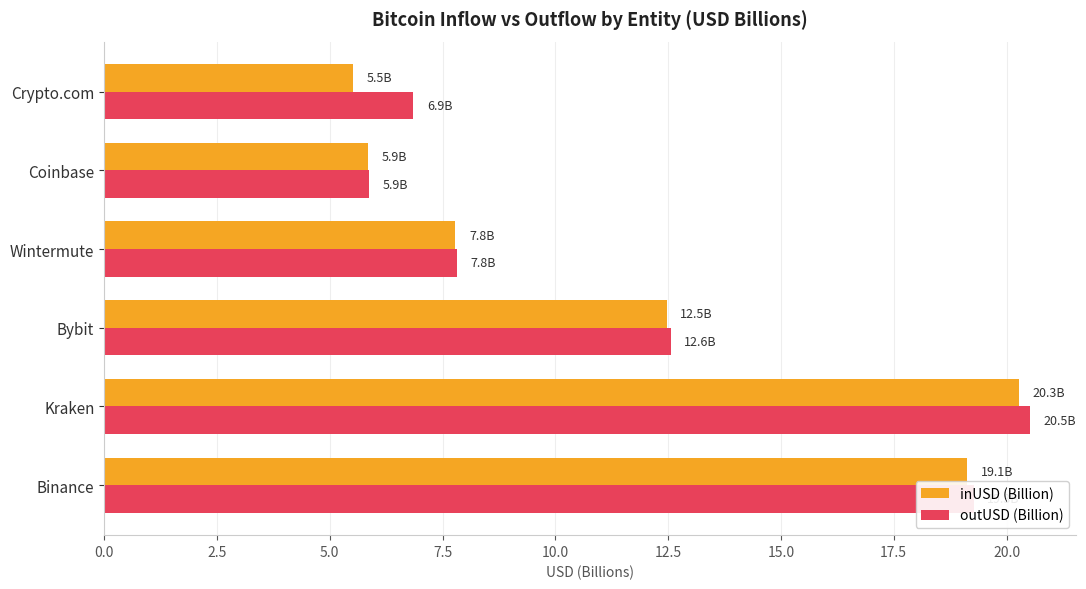

At how many categories does at least one series exceed 17?

2